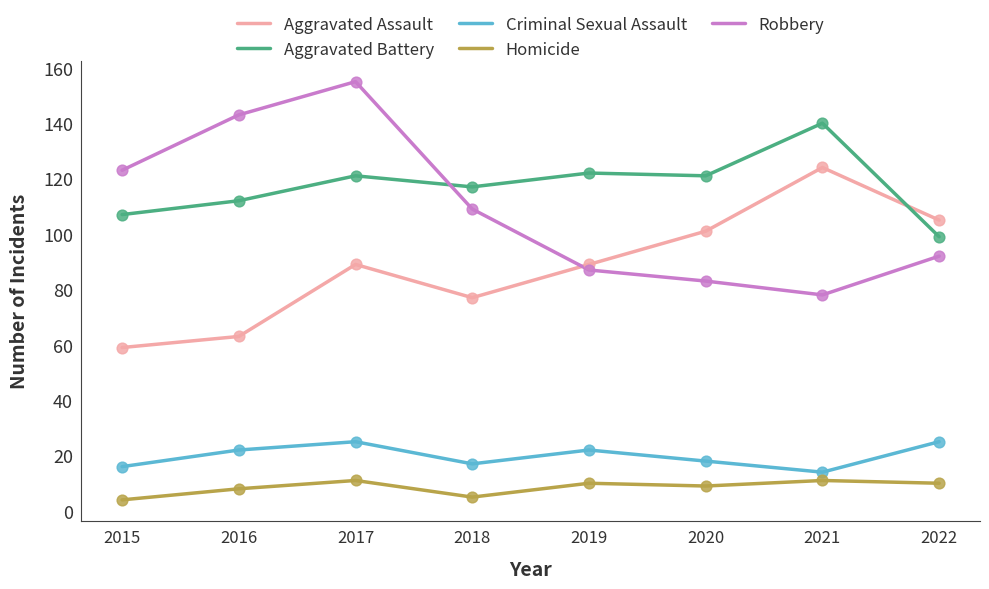

Which series has the largest total across all categories?

Aggravated Battery